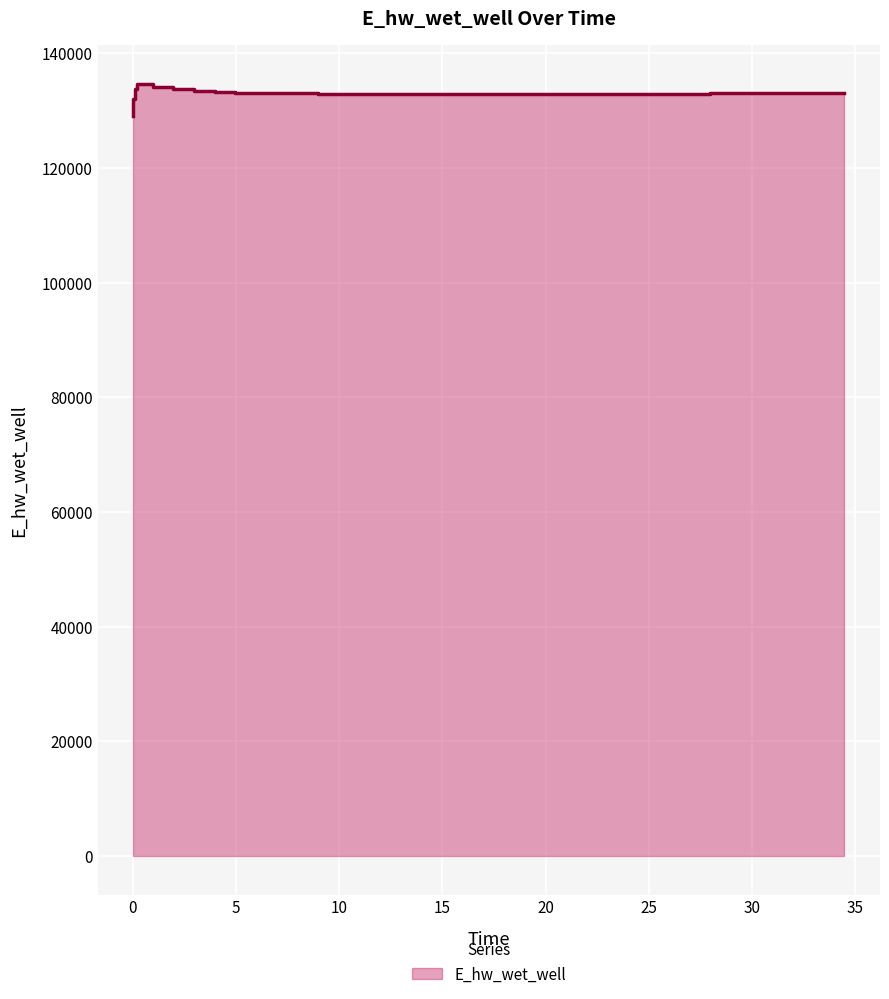

Which label corresponds to the largest value in the chart?

0.46875